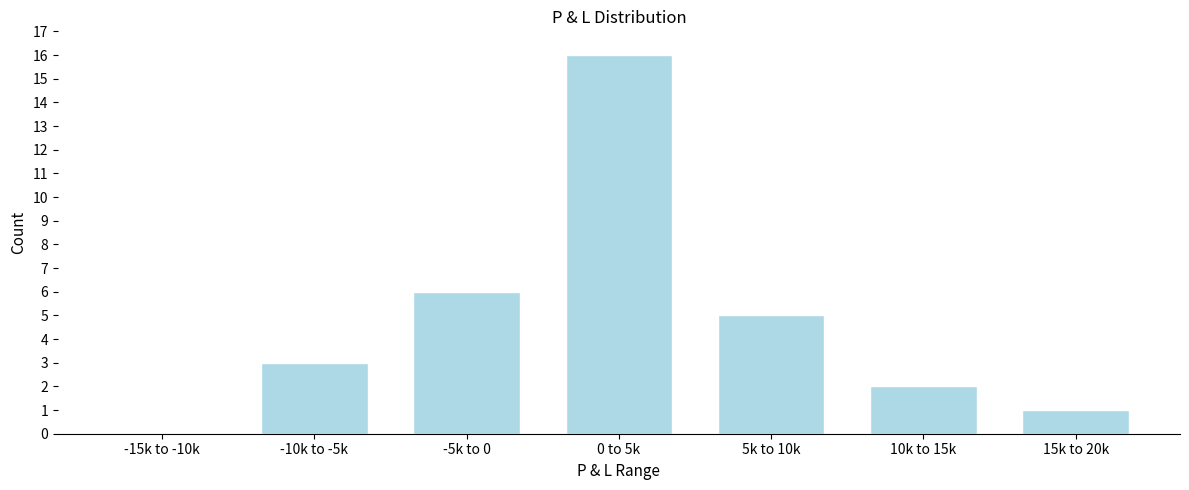

Reading right to left, list all the values displayed in this chart.

15k to 20k=1	10k to 15k=2	5k to 10k=5	0 to 5k=16	-5k to 0=6	-10k to -5k=3	-15k to -10k=0